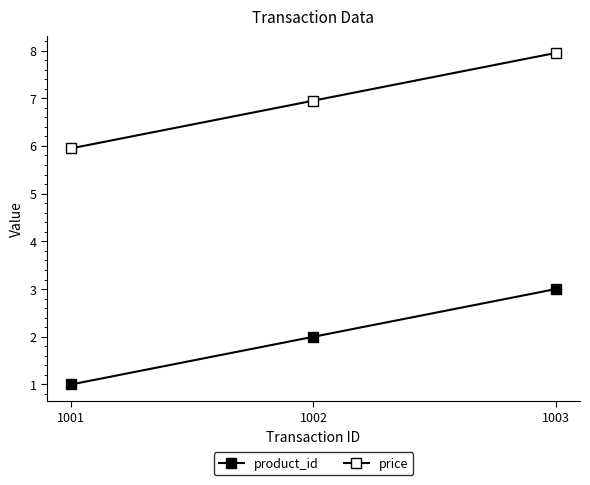

What is the value of the product_id point at the 3rd from the left?

3.0